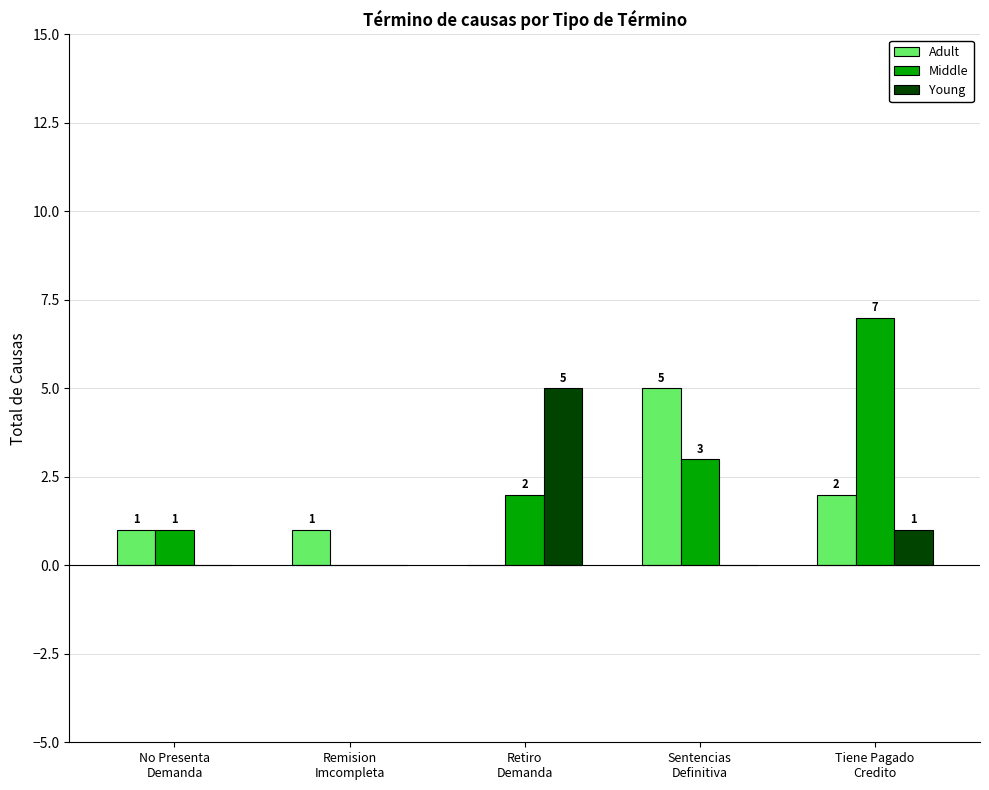

The Adult series shows 3 at Tiene Pagado
Credito. True or false?

False